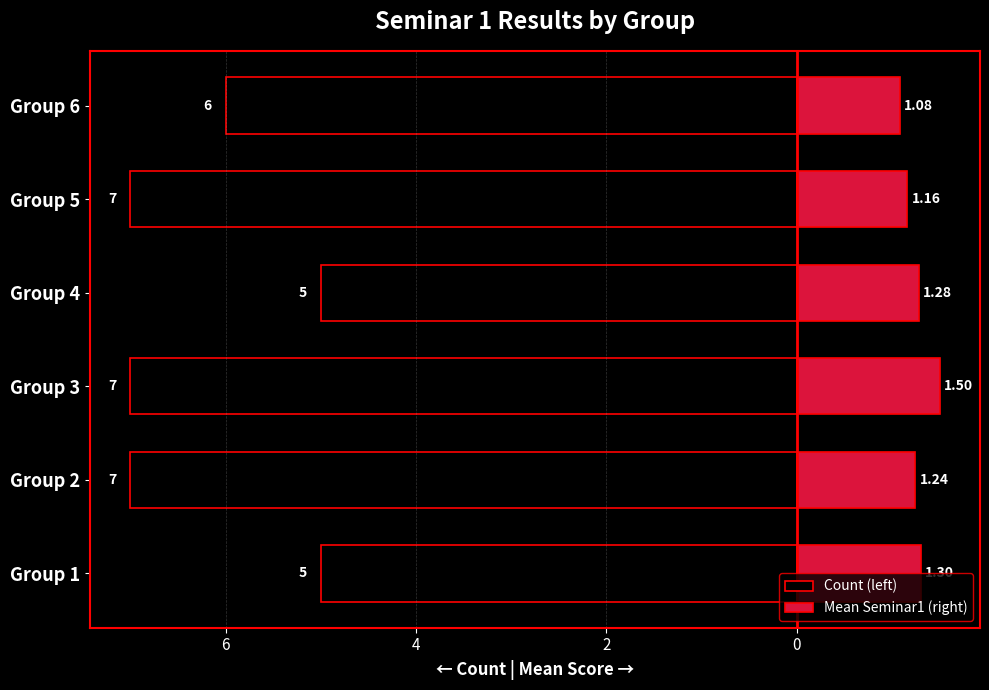

How many values in the Count (left) series exceed -6?

2